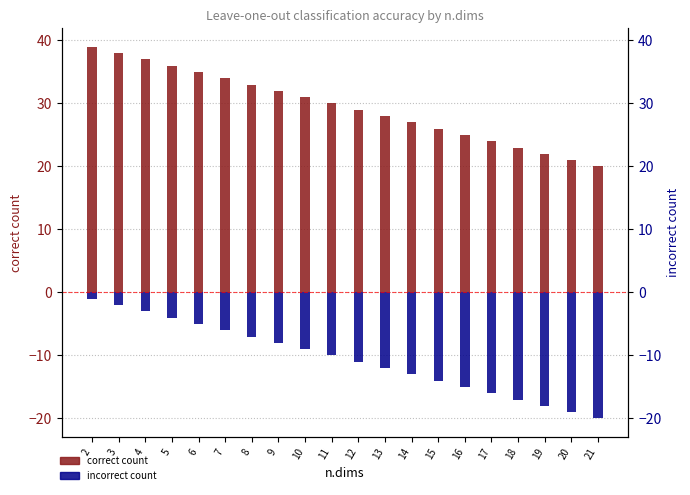

Where does the incorrect count series first go above -10?

2